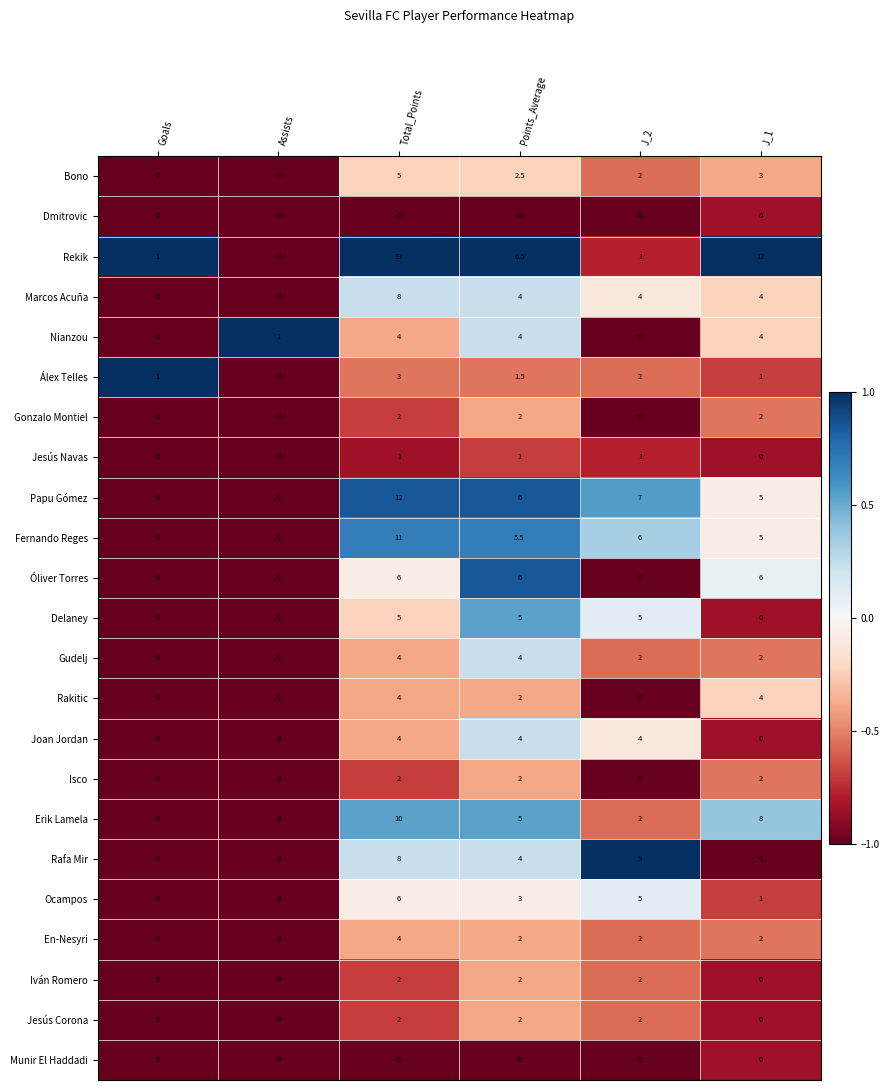

What is the approximate value of Joan Jordan at J_2?

4.0